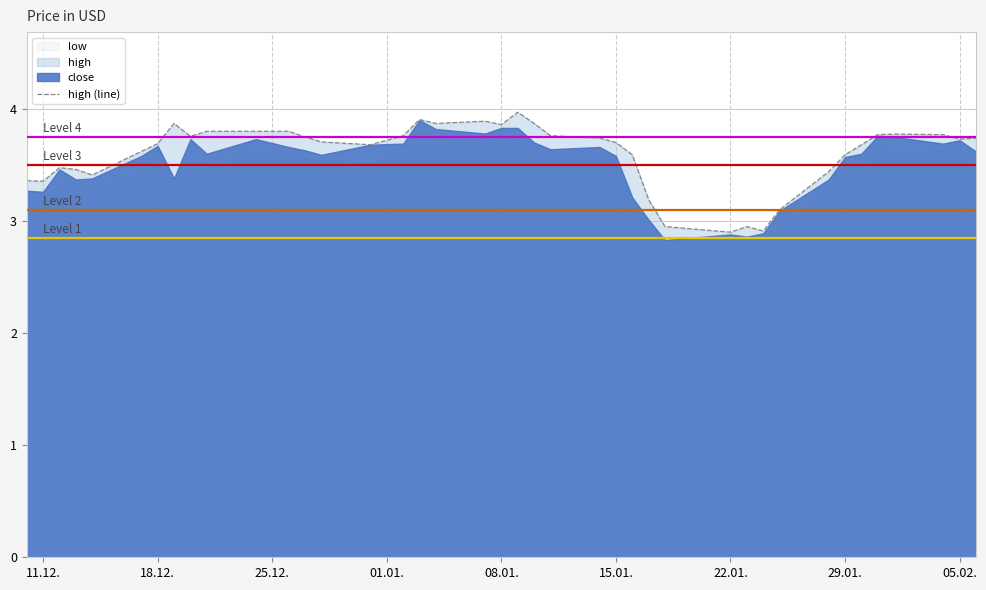

What is the minimum value shown in the chart?

2.9